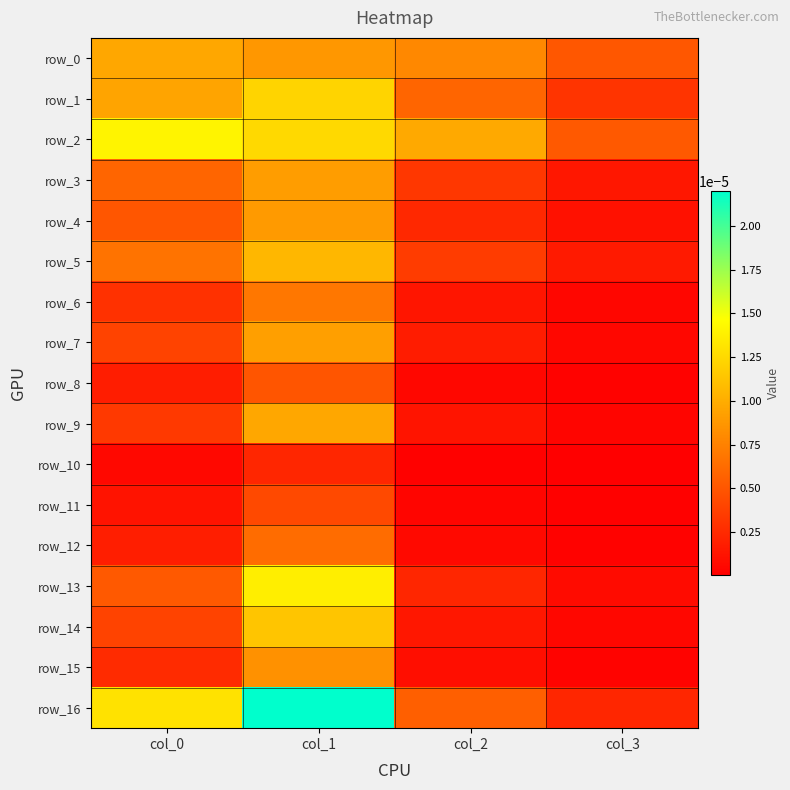

At how many categories does at least one series exceed 0?

4